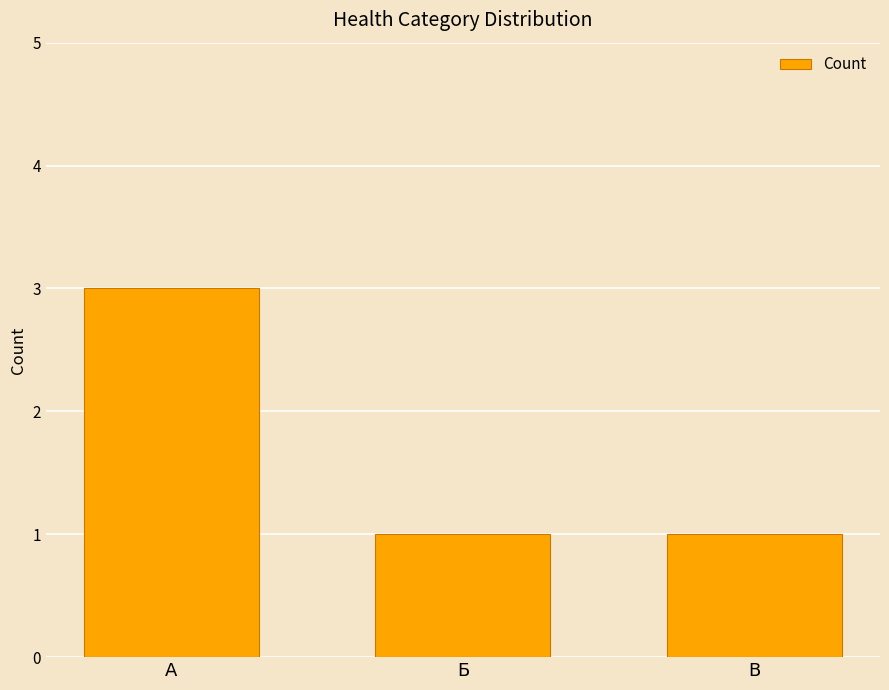

What is the value of the 3rd bar from the left?

1